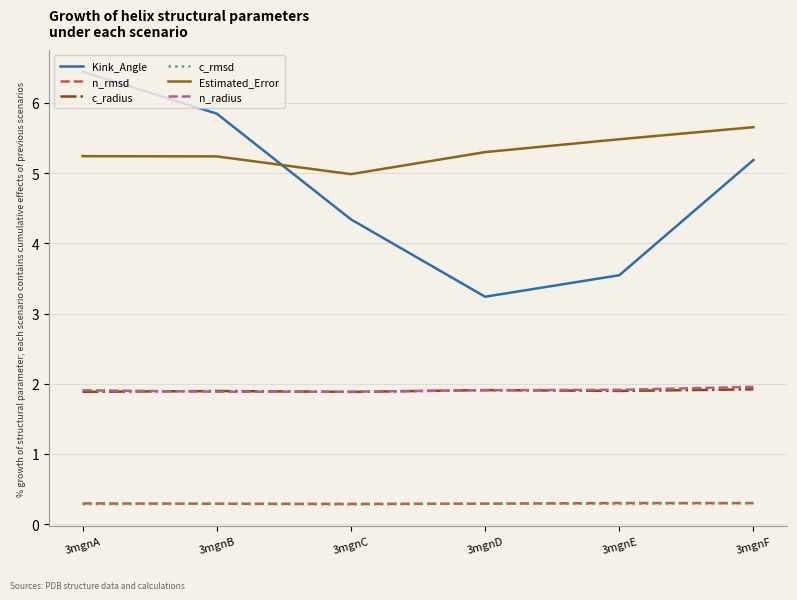

How many lines are shown in the chart?

6